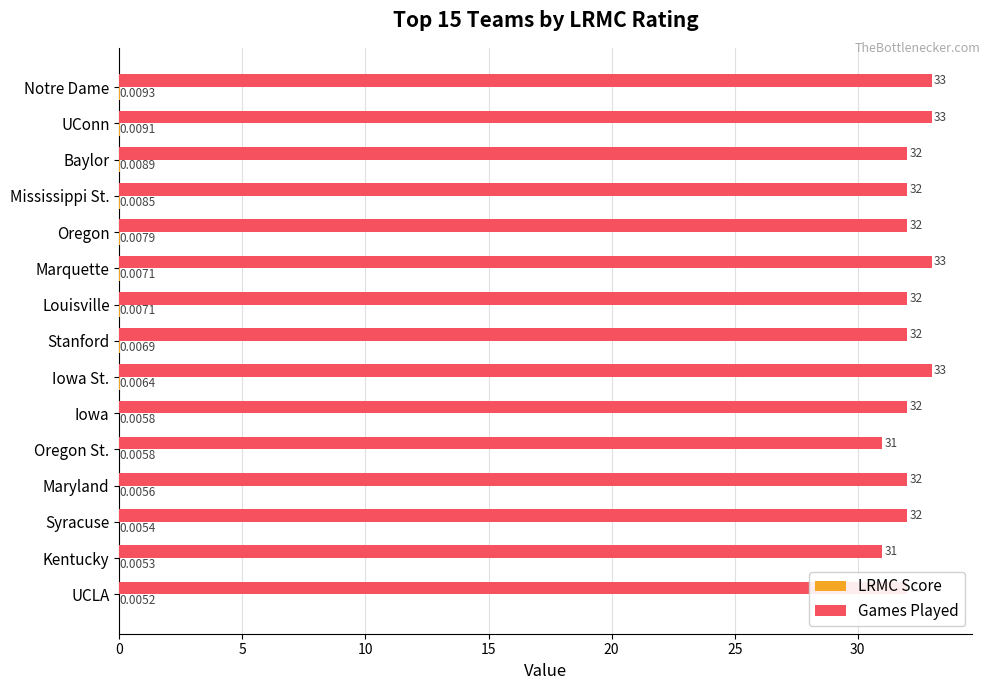

Which series changed the most between Iowa St. and Iowa?

Games Played